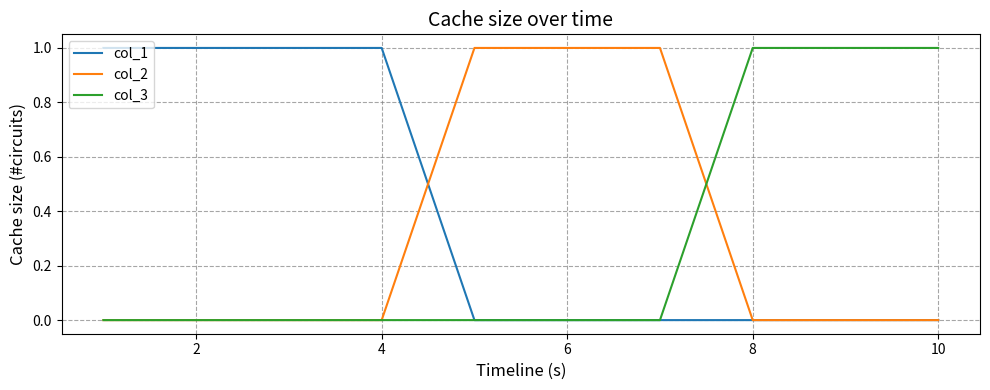

Which series has the largest total across all categories?

col_1